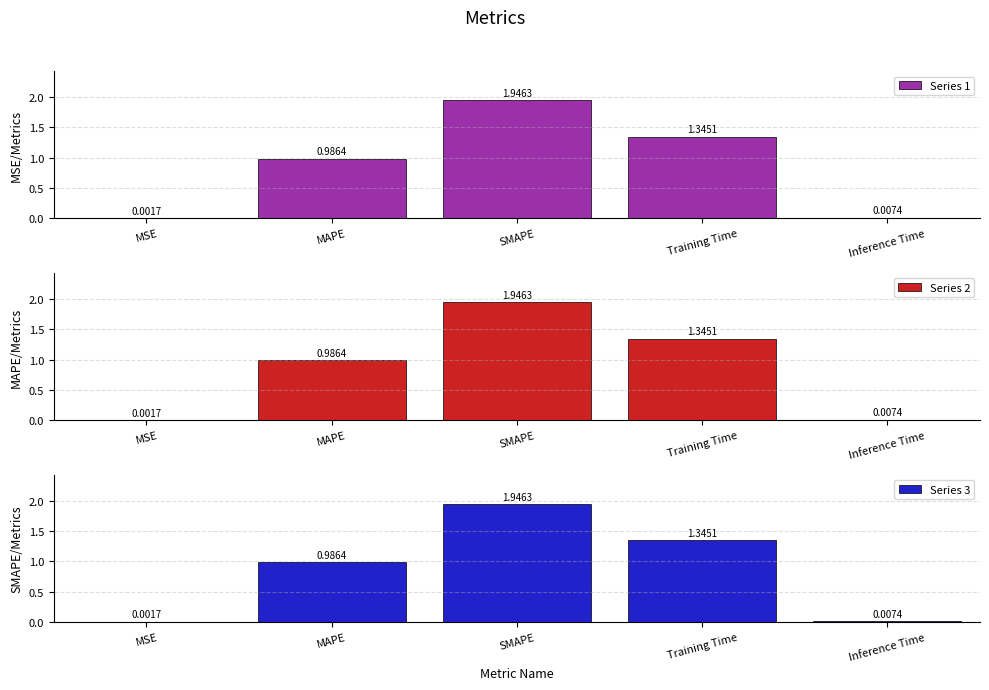

What is the maximum value for Series 2?

1.9